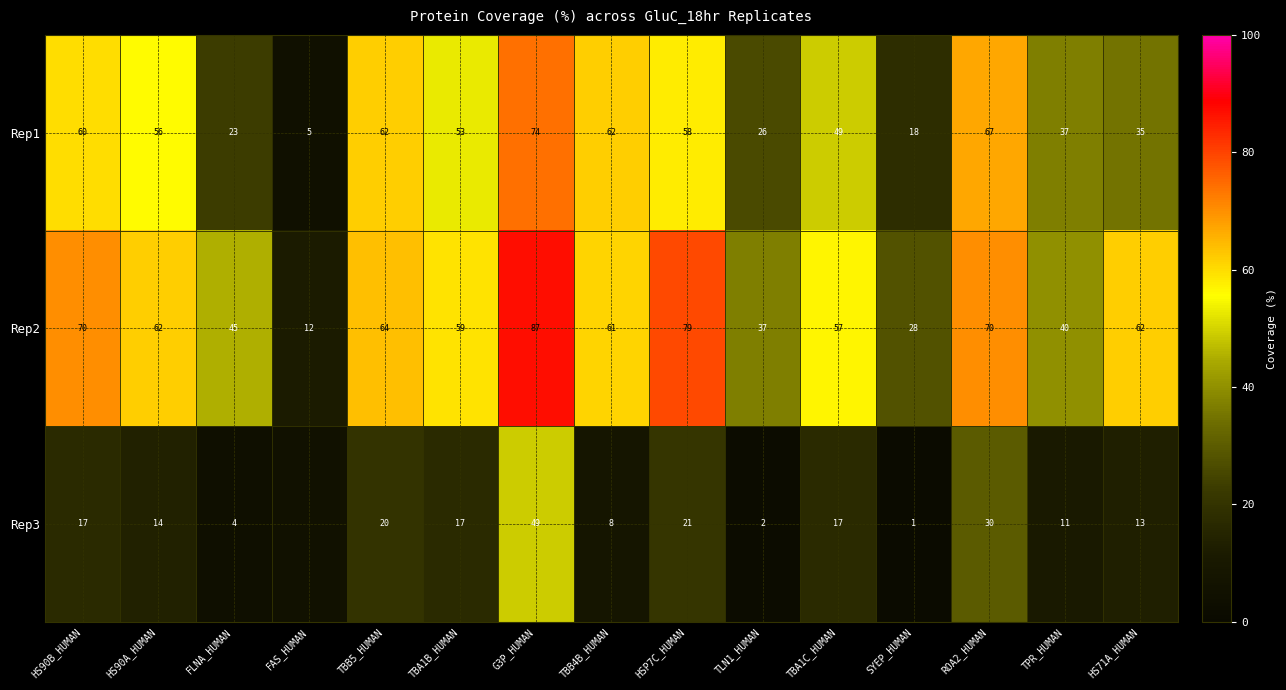

Is the value of Rep3 at FLNA_HUMAN greater than the value of Rep2 at TBB4B_HUMAN?

No